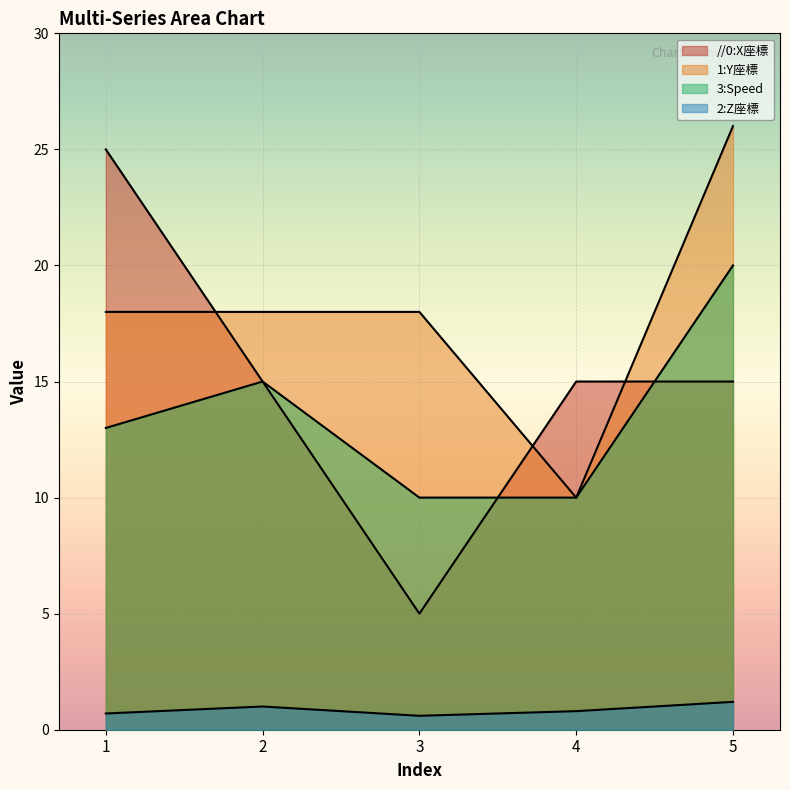

At which label does 2:Z座標 reach its minimum?

3